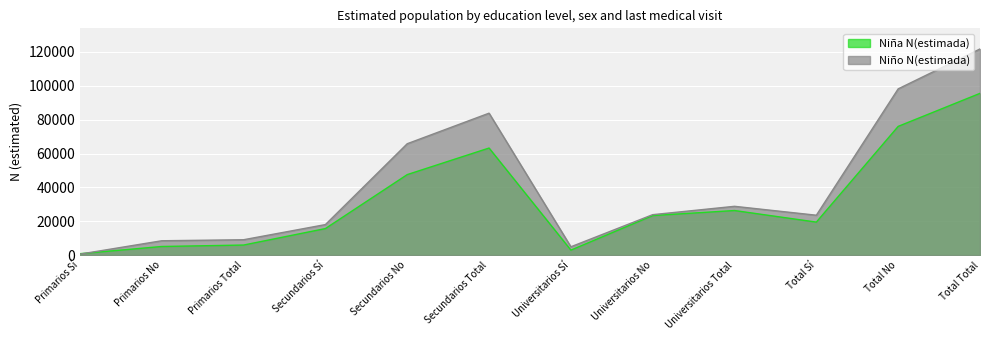

What position from the left is Primarios Total?

3